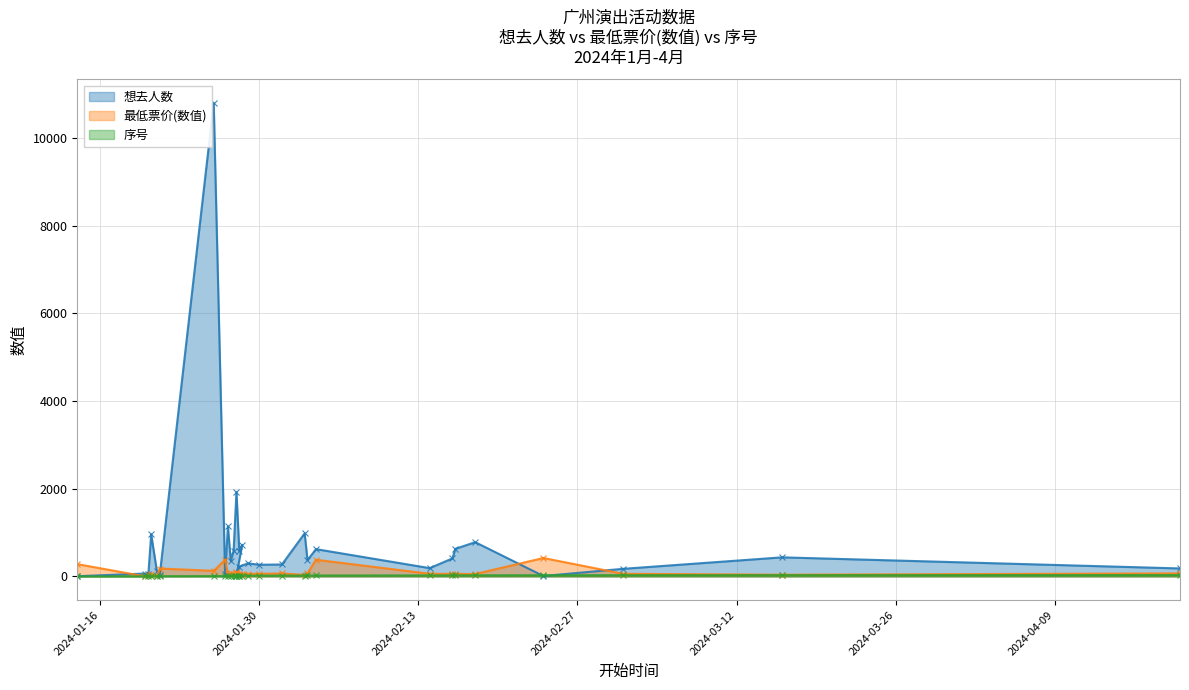

Where does the 想去人数 series first go above 353?

2024.01.20